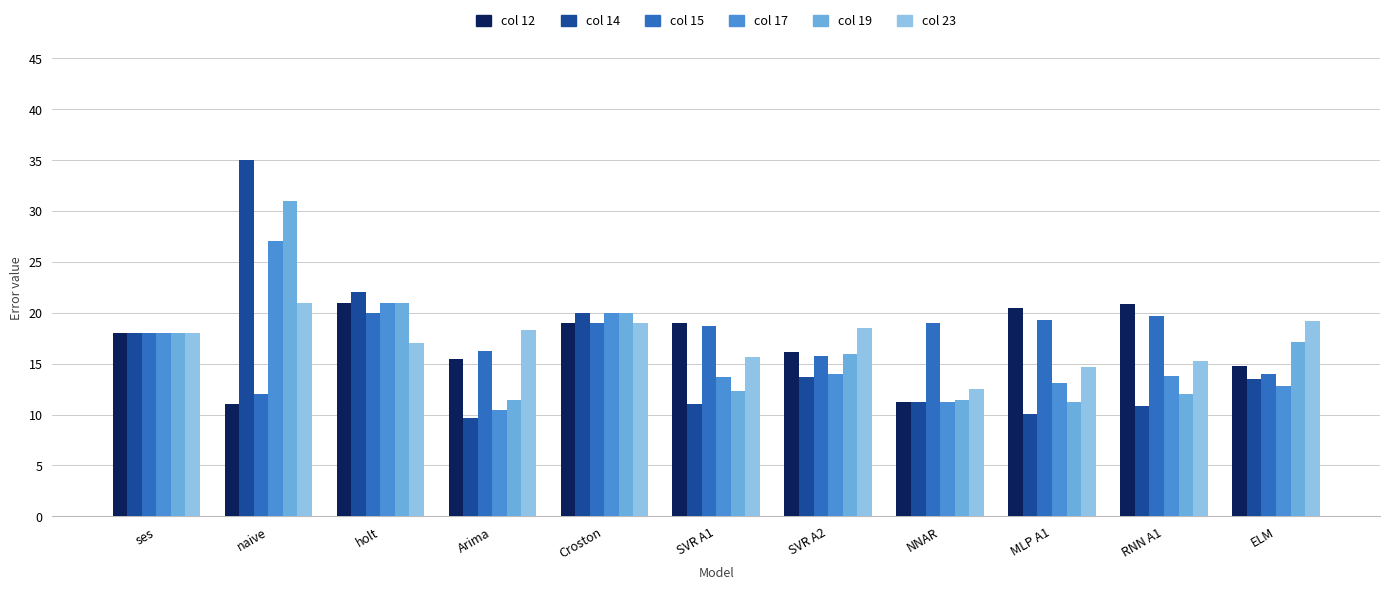

What is the spread (max minus min) of values at Croston?

1.0